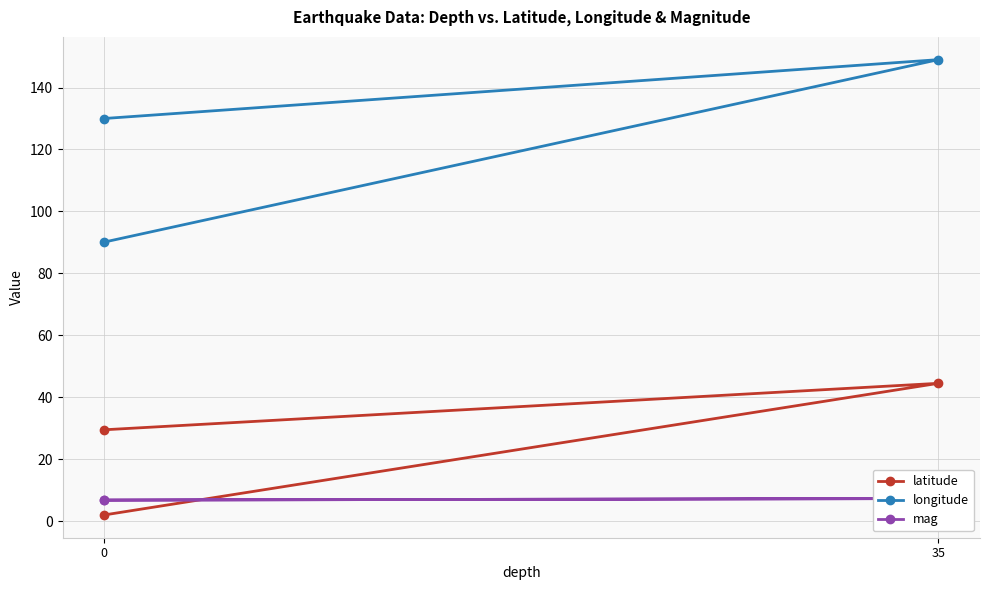

What is the difference between the latitude values at 2 and 0?

27.5